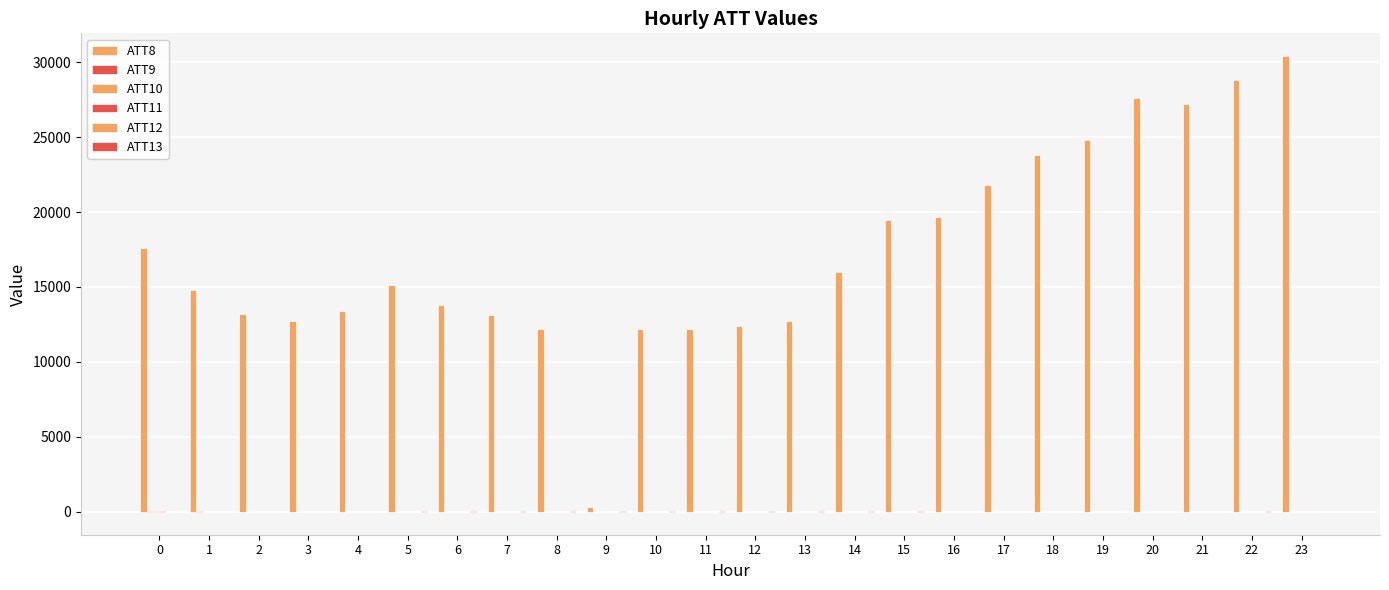

Does the chart contain stacked bars?

No